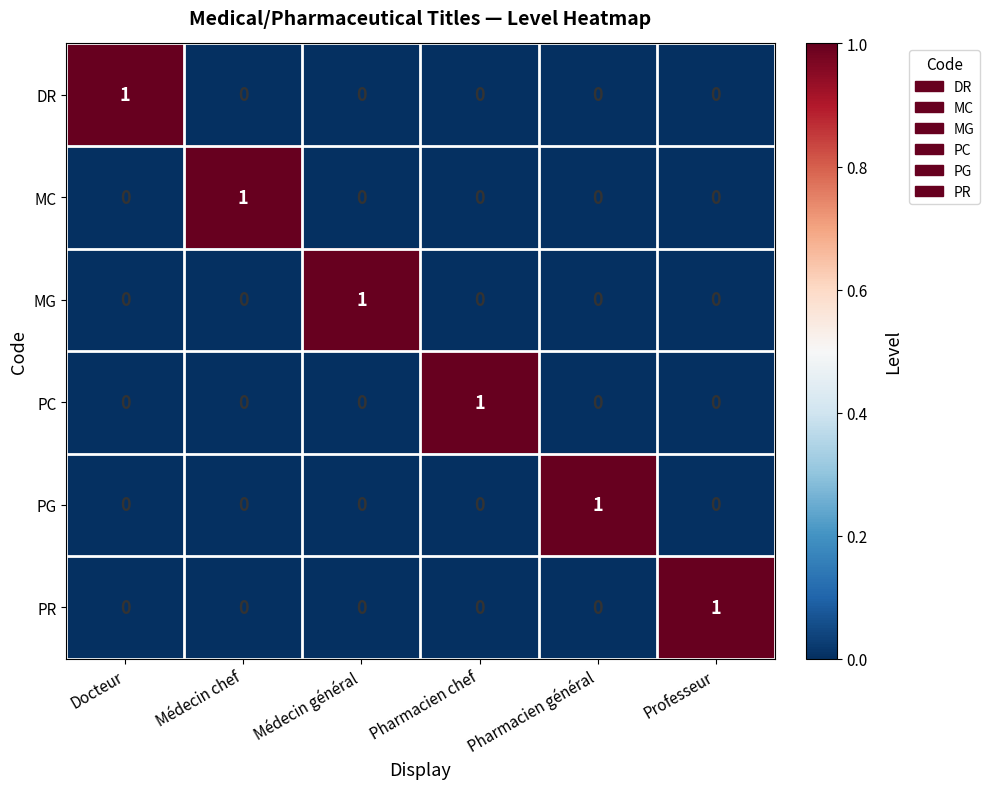

Is it true that PR equals 0 at Médecin général?

True